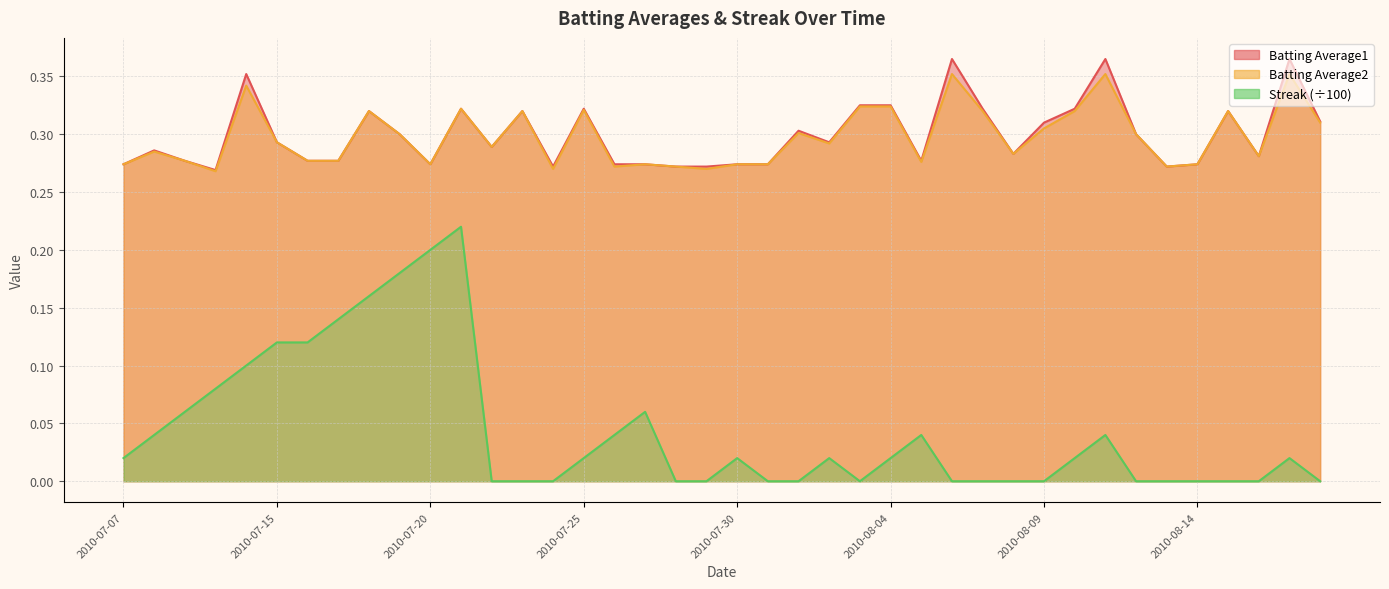

True or false: Streak has more than 2 points higher than both neighbors.

True